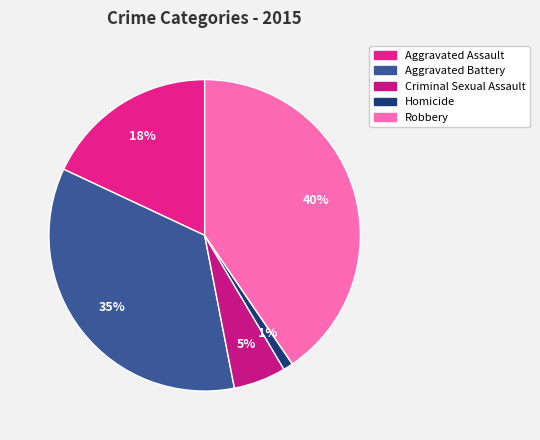

To the nearest percent, what is the combined percentage of Aggravated Battery and Criminal Sexual Assault?

40%